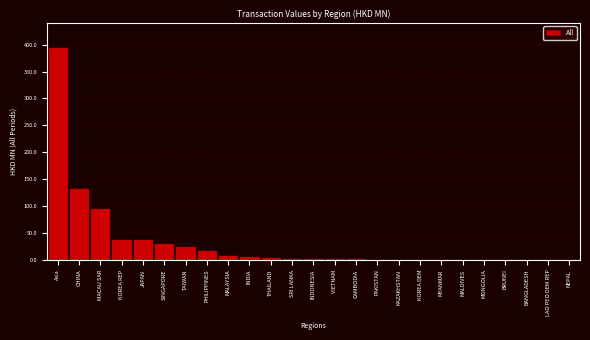

What is the sum of all values?

786.4